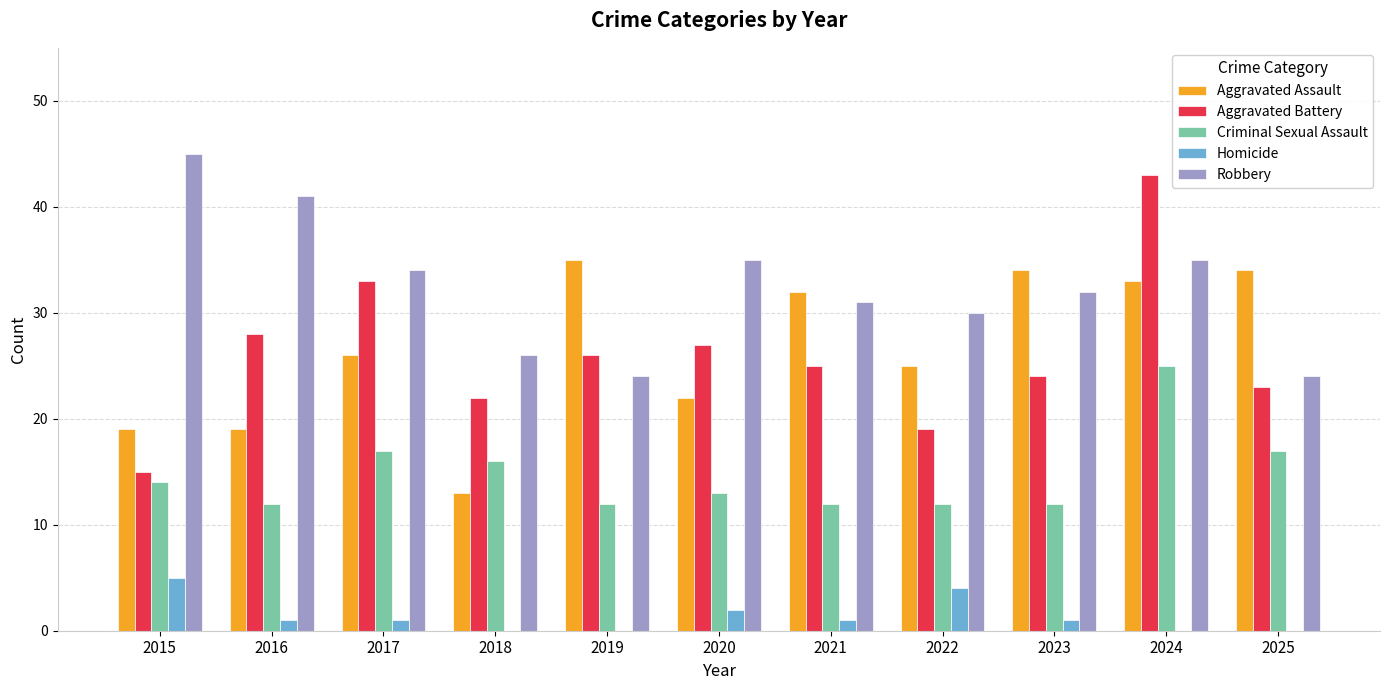

Between 2018 and 2024, which series saw the biggest shift?

Aggravated Battery